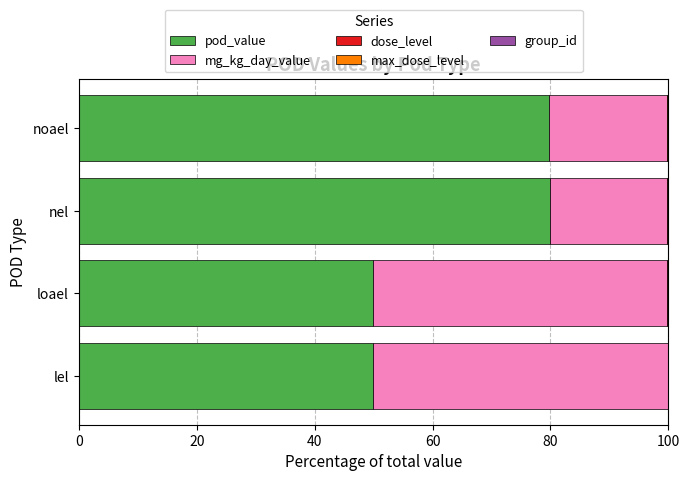

What is the maximum value for pod_value?

79.9